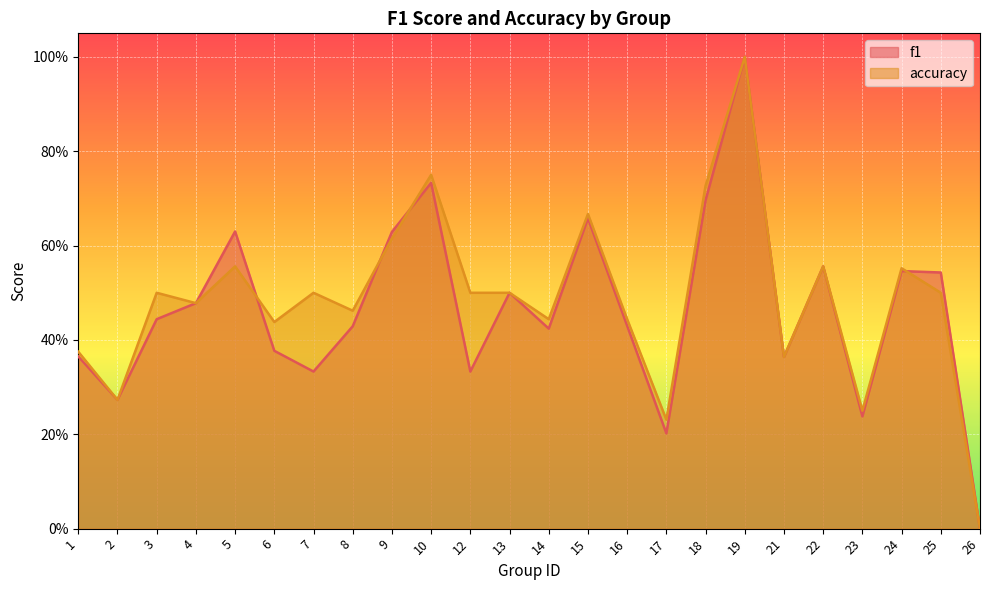

Which series has the largest range (max minus min)?

f1